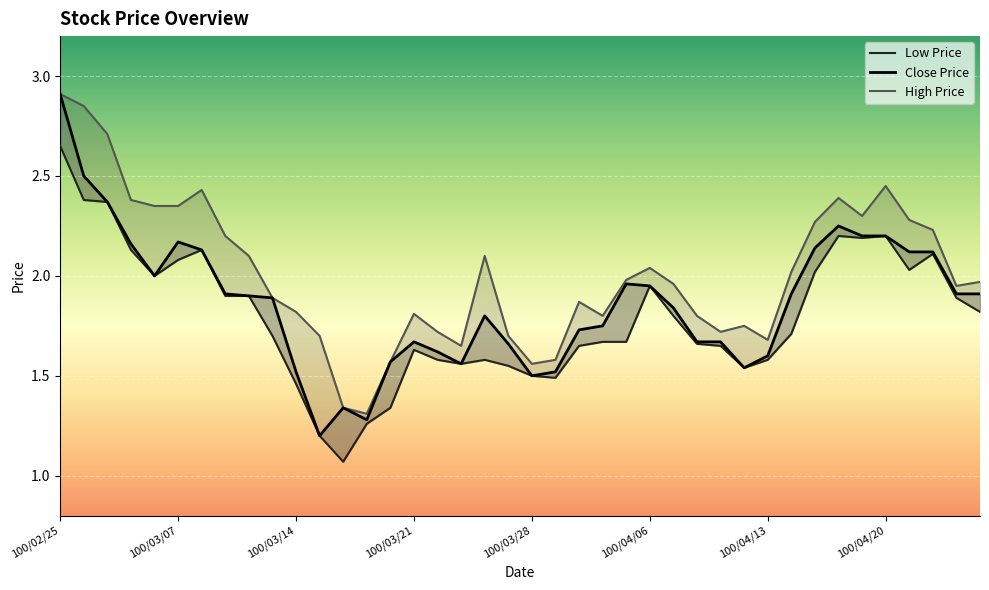

What is the total value across all series at 36?

6.4